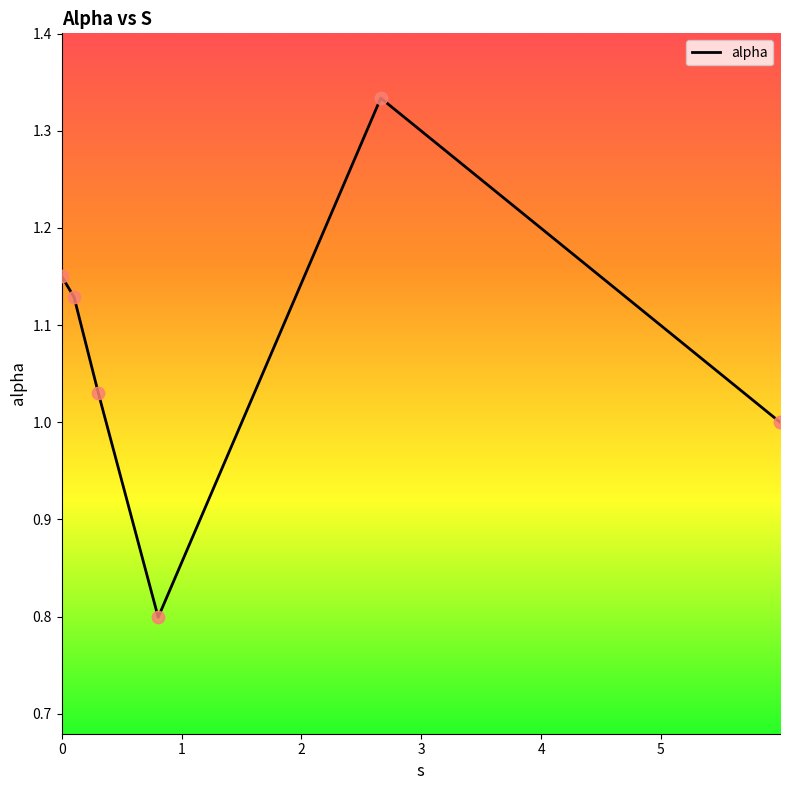

What is the difference between the maximum and second lowest values?

0.3